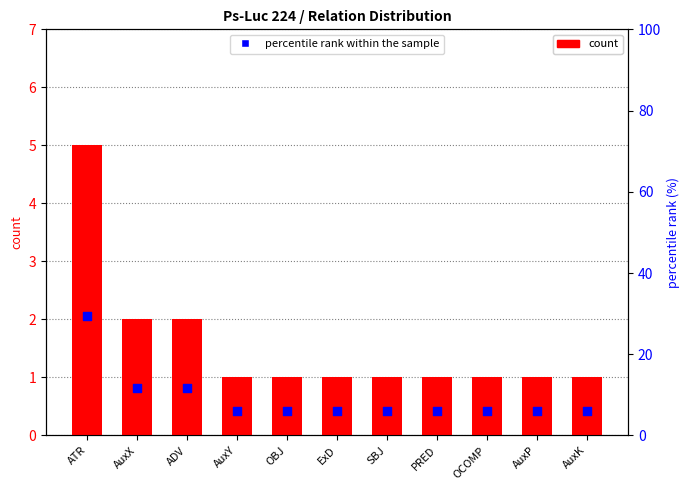

At which category is the sum across all series the highest?

ATR